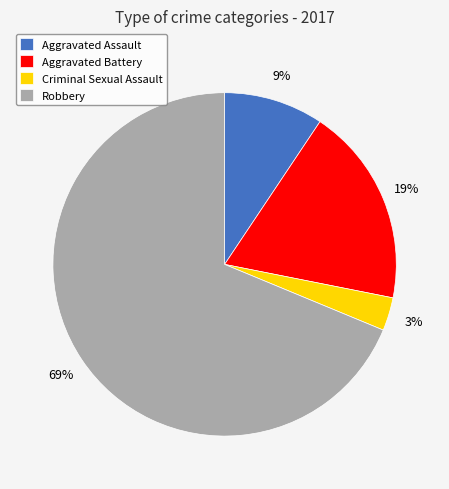

Is it true that Aggravated Assault is 1% of the pie?

False